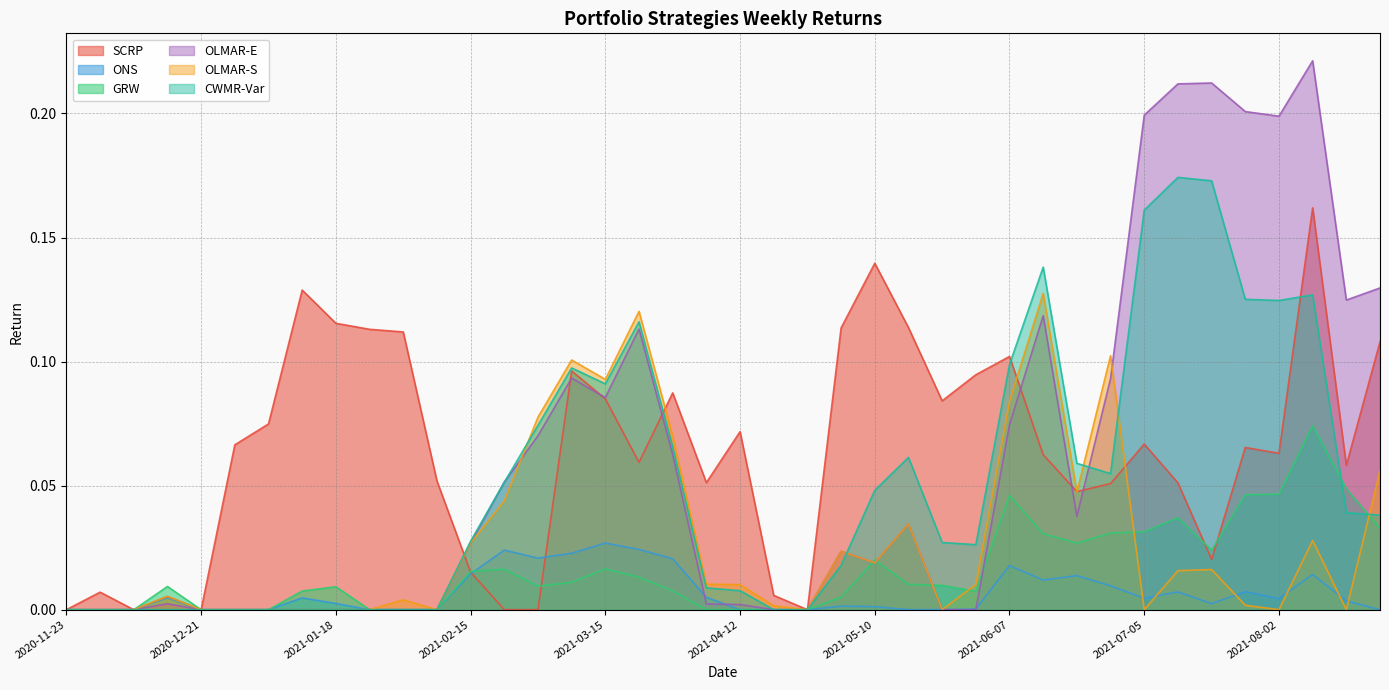

What are all the series names shown in the legend?

SCRP, ONS, GRW, OLMAR-E, OLMAR-S, CWMR-Var